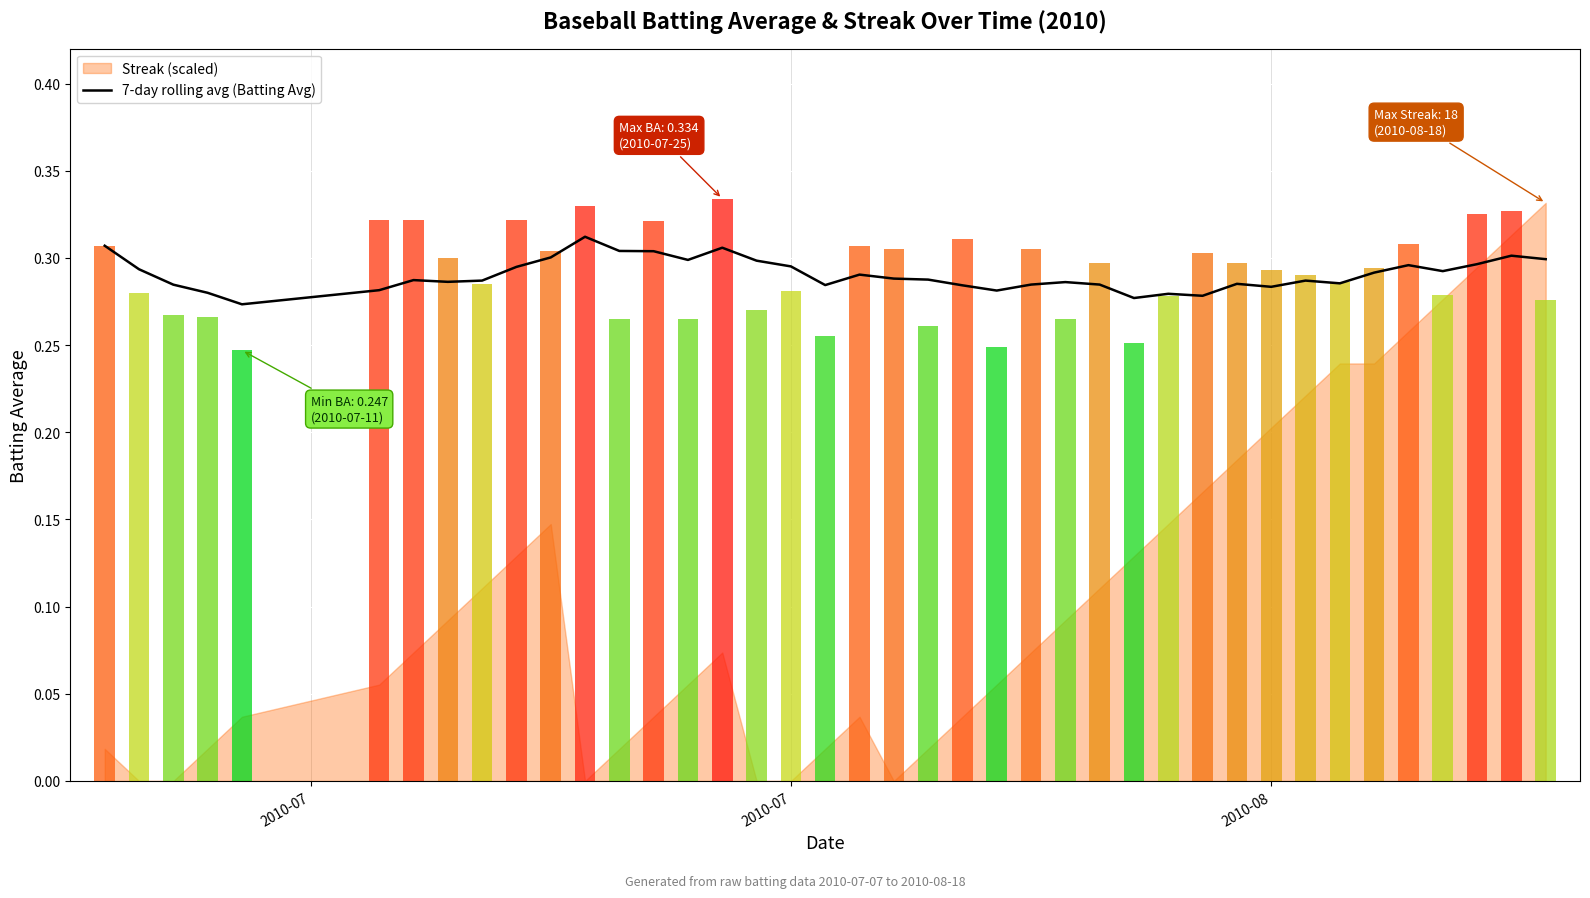

Reading left to right, list all the values displayed in this chart.

0.3	0.3	0.3	0.3	0.3	0.3	0.3	0.3	0.3	0.3	0.3	0.3	0.3	0.3	0.3	0.3	0.3	0.3	0.3	0.3	0.3	0.3	0.3	0.3	0.3	0.3	0.3	0.3	0.3	0.3	0.3	0.3	0.3	0.3	0.3	0.3	0.3	0.3	0.3	0.3